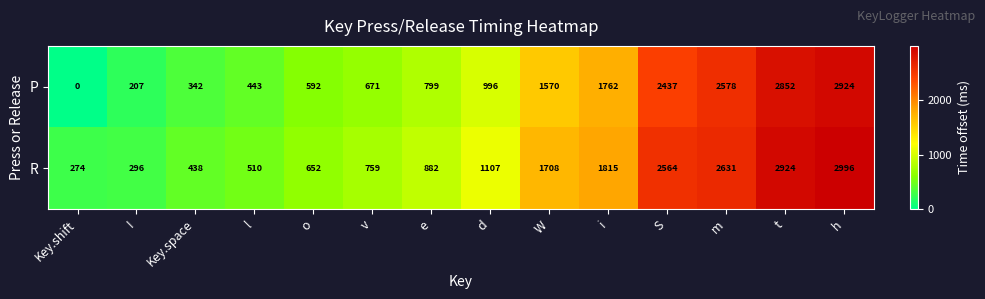

At which category is the sum across all series the highest?

h